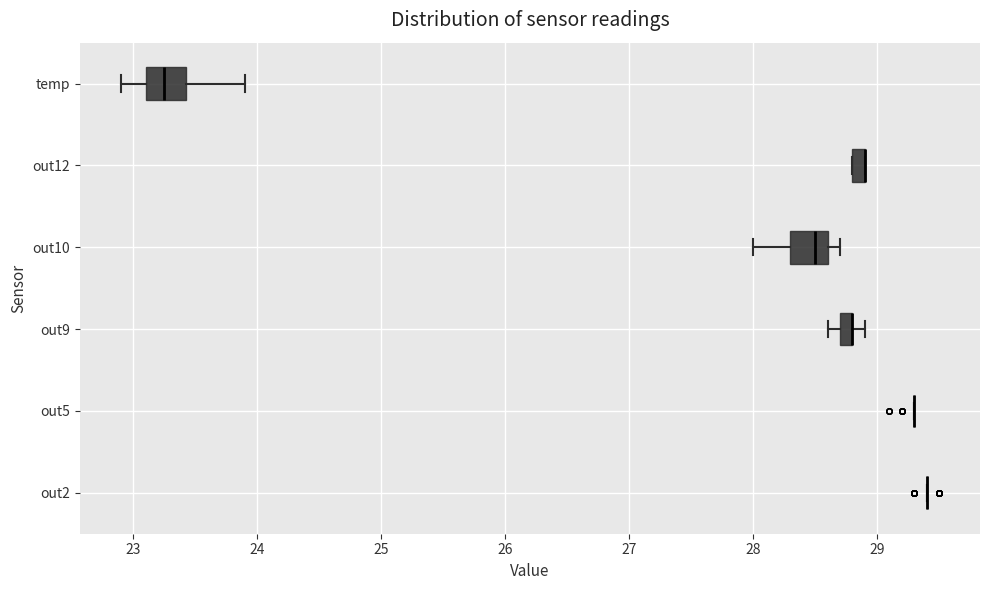

Where is the right edge of the box for out9 on the x-axis? The values are not printed on the chart, so give them approximately, as read against the axis.

28.8